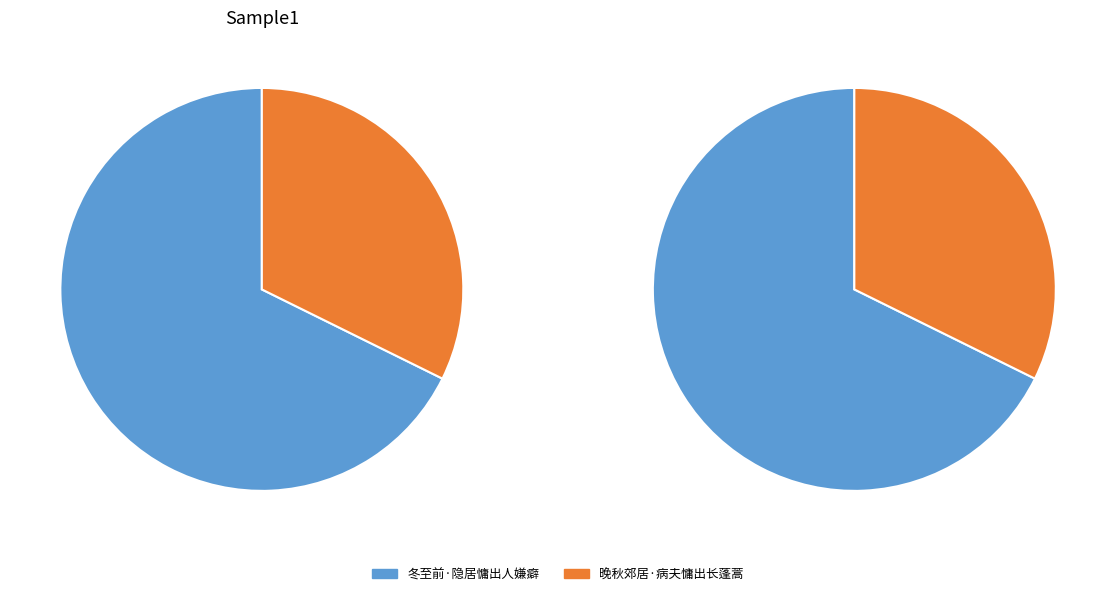

Which slice is the largest?

冬至前·隐居慵出人嫌癖